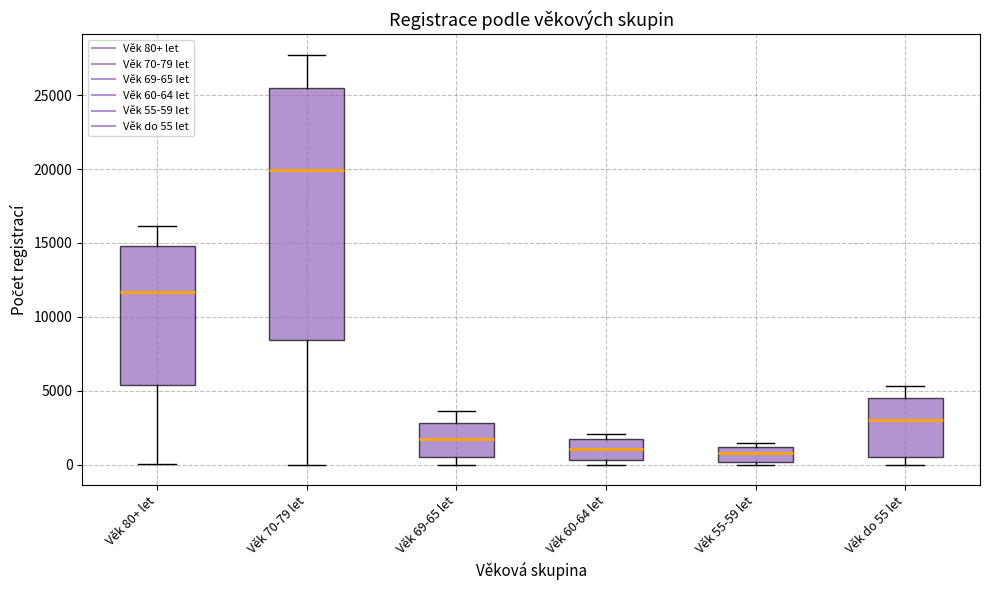

Reading left to right, read every box against the y-axis: the position of its median line, the range the box covers, and the ends of its whiskers. The values are not printed on the chart, so give them approximately, as read against the axis.

Věk 80+ let: median 11500, box 5500 to 15000, whiskers 0 to 16000
Věk 70-79 let: median 20000, box 8500 to 25500, whiskers 0 to 27500
Věk 69-65 let: median 1500, box 500 to 3000, whiskers 0 to 3500
Věk 60-64 let: median 1000, box 500 to 1500, whiskers 0 to 2000
Věk 55-59 let: median 1000 (inside the box), box 0 to 1000, whiskers 0 (just below the box's lower edge) to 1500
Věk do 55 let: median 3000, box 500 to 4500, whiskers 0 to 5500